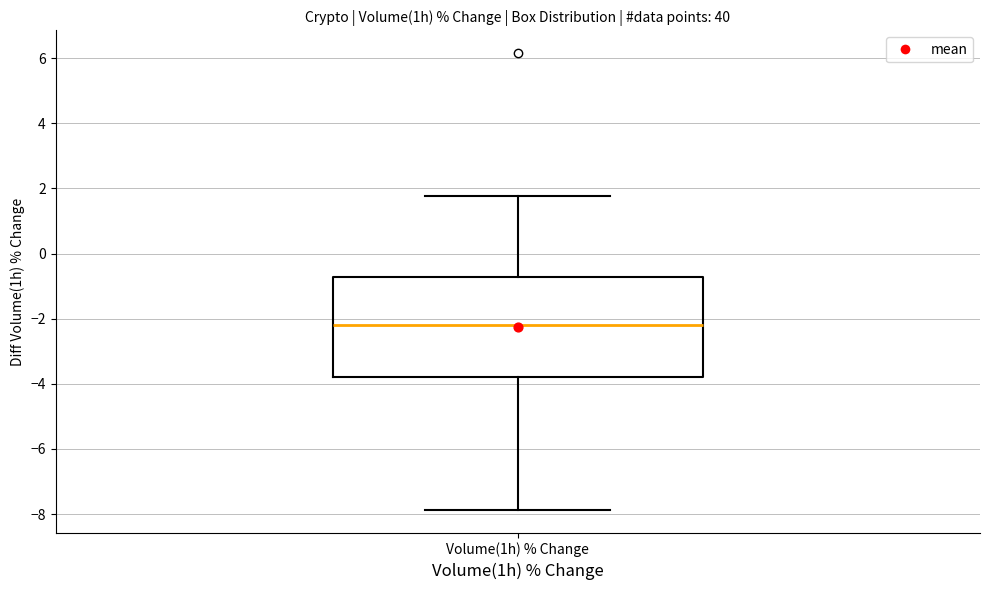

Transcribe this box plot: give where the median line is, the range the box spans, and where the two whiskers end, as read against the y-axis. The values are not printed on the chart, so give them approximately, as read against the axis.

median -2.2, box -3.8 to -0.8, whiskers -7.8 to 1.8